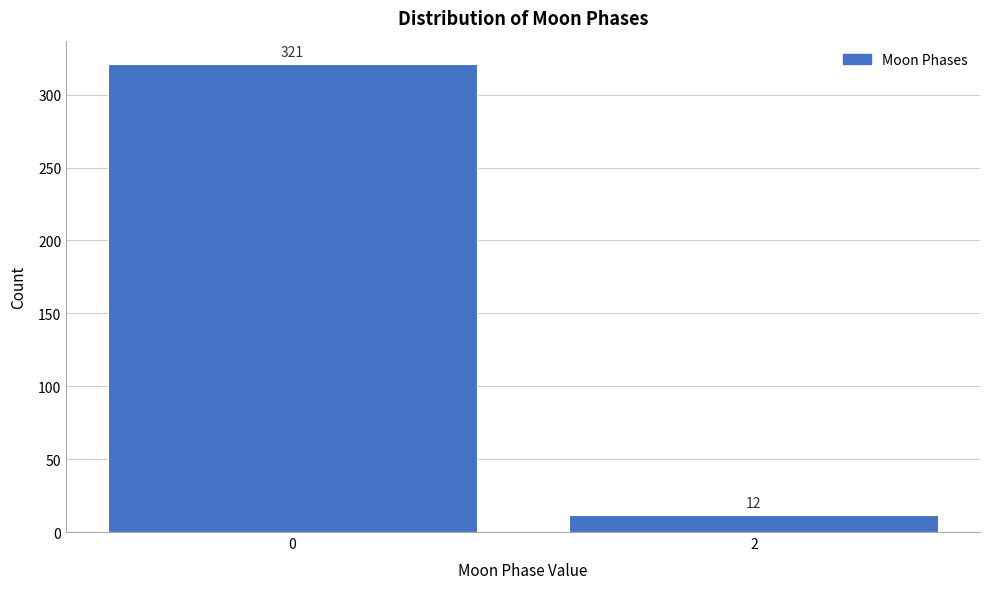

Reading left to right, transcribe all the data shown in this chart.

0=321	2=12